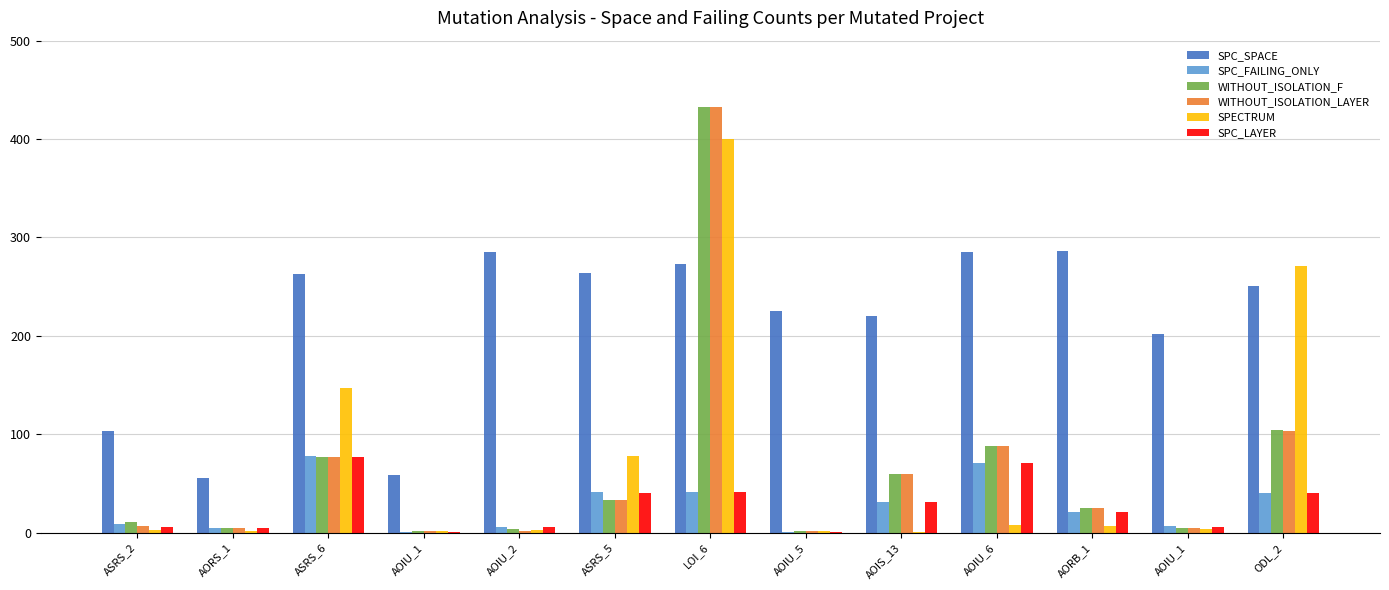

What is the value of the WITHOUT_ISOLATION_LAYER bar at the 3rd from the left?

77